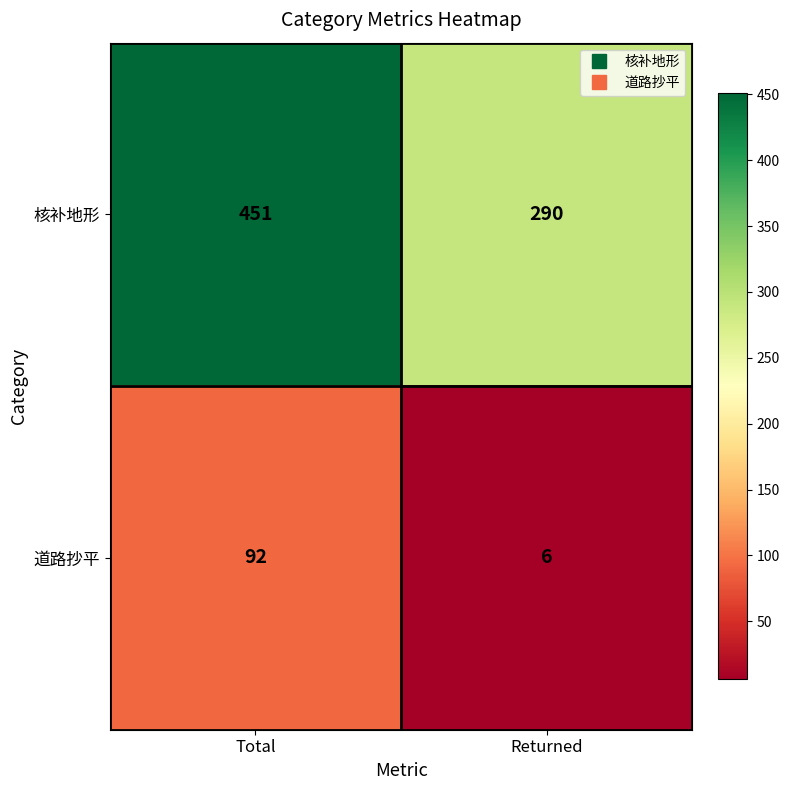

What is the spread (max minus min) of values at Returned?

284